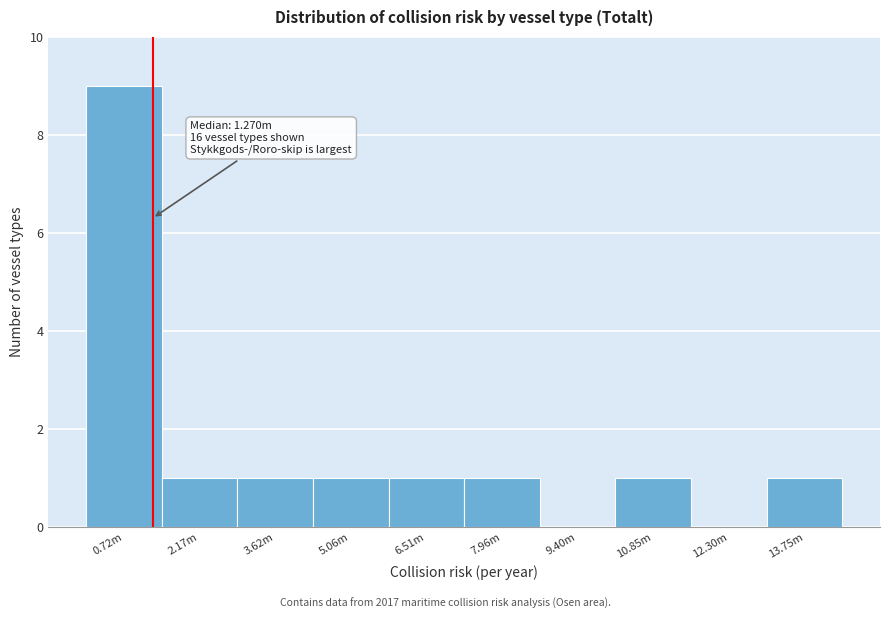

Reading left to right, list all the values displayed in this chart.

0.72m=9	2.17m=1	3.62m=1	5.06m=1	6.51m=1	7.96m=1	9.40m=0	10.85m=1	12.30m=0	13.75m=1